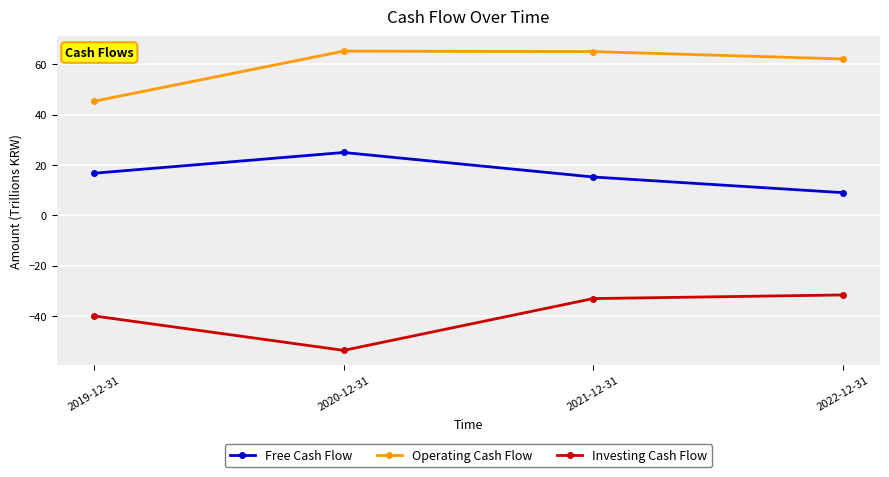

Is the value of Operating Cash Flow at 2022-12-31 greater than the value of Investing Cash Flow at 2019-12-31?

Yes